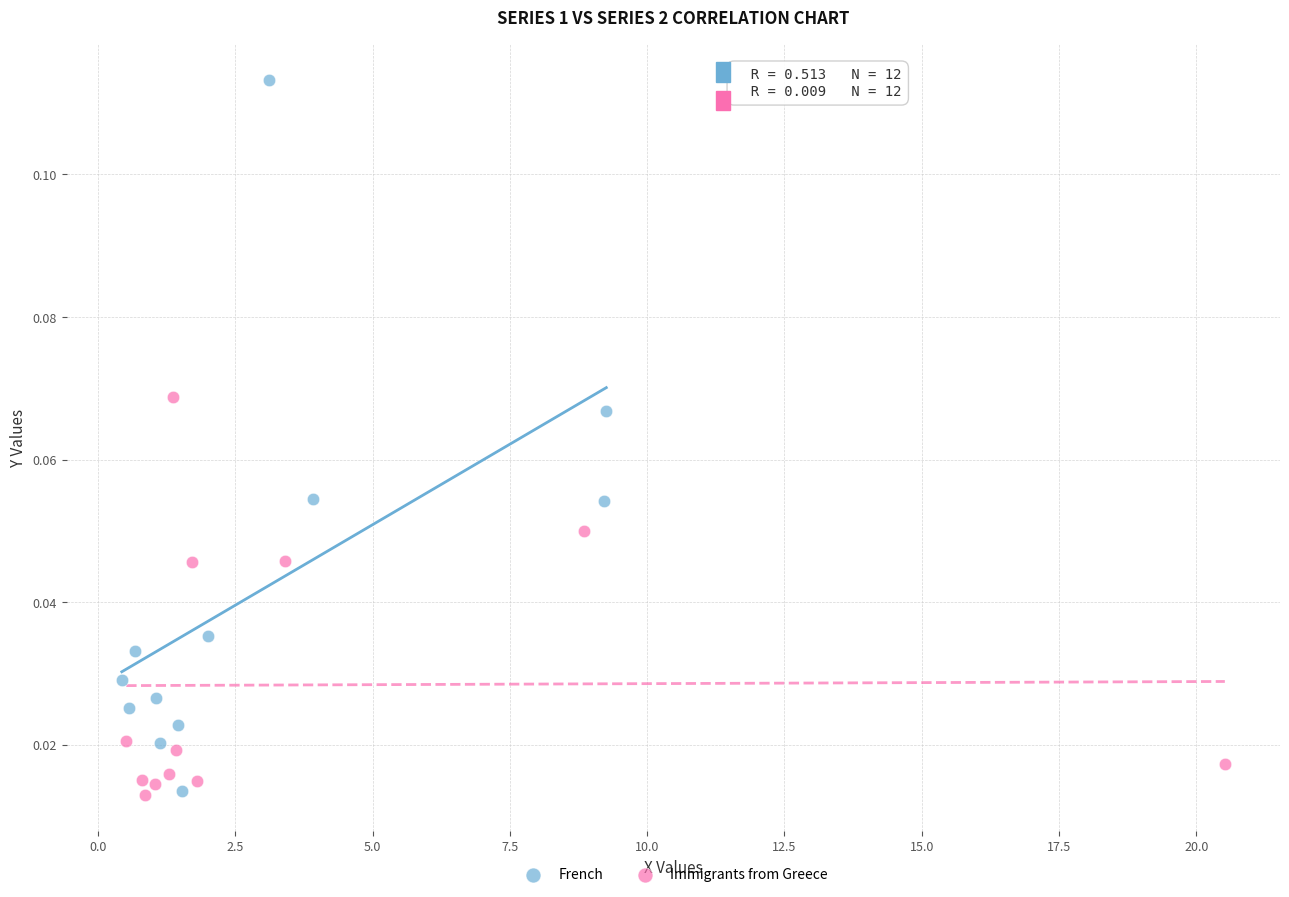

Which series has the widest spread of Y values?

French